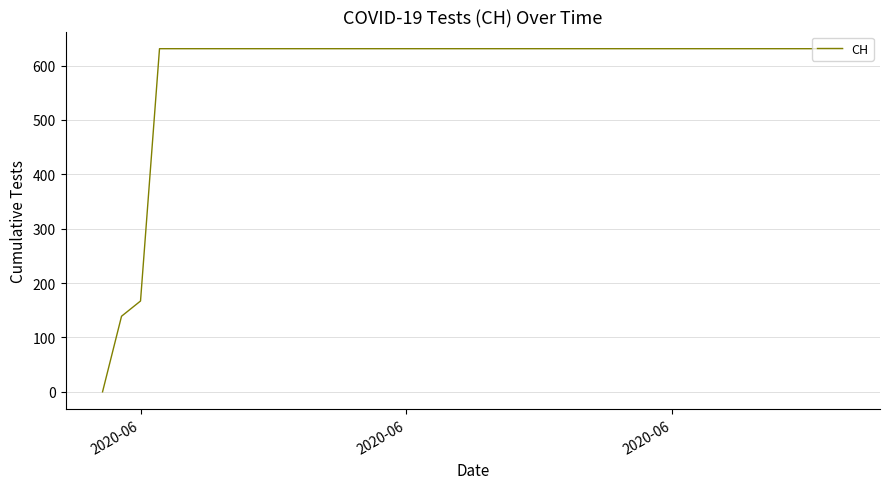

How many lines are shown in the chart?

1